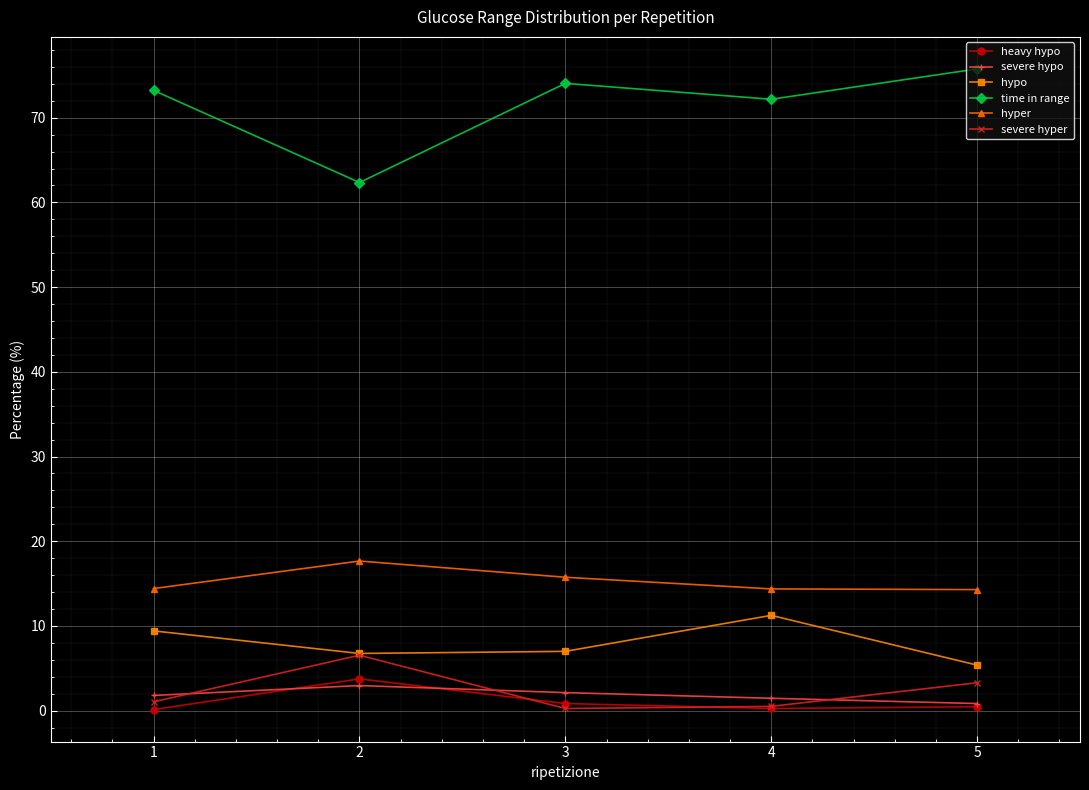

What is the greatest value displayed?

75.8